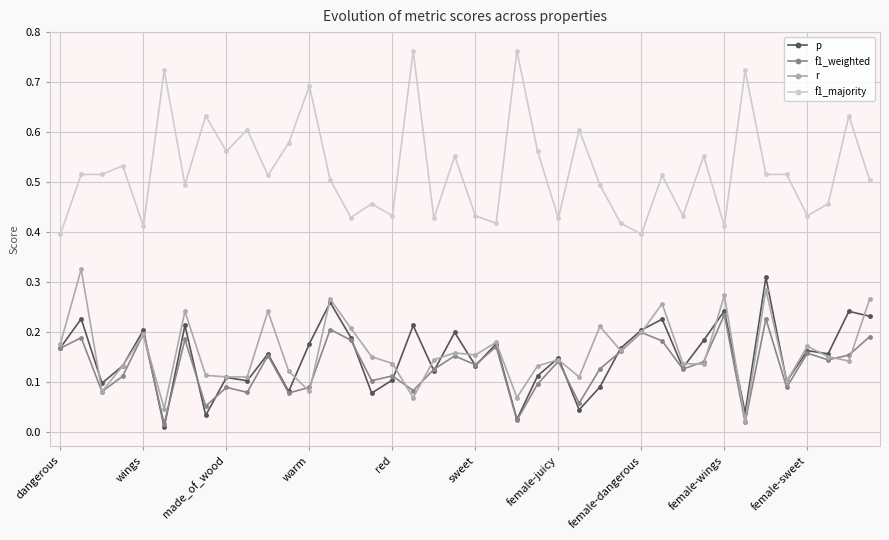

Which series has the largest range (max minus min)?

f1_majority